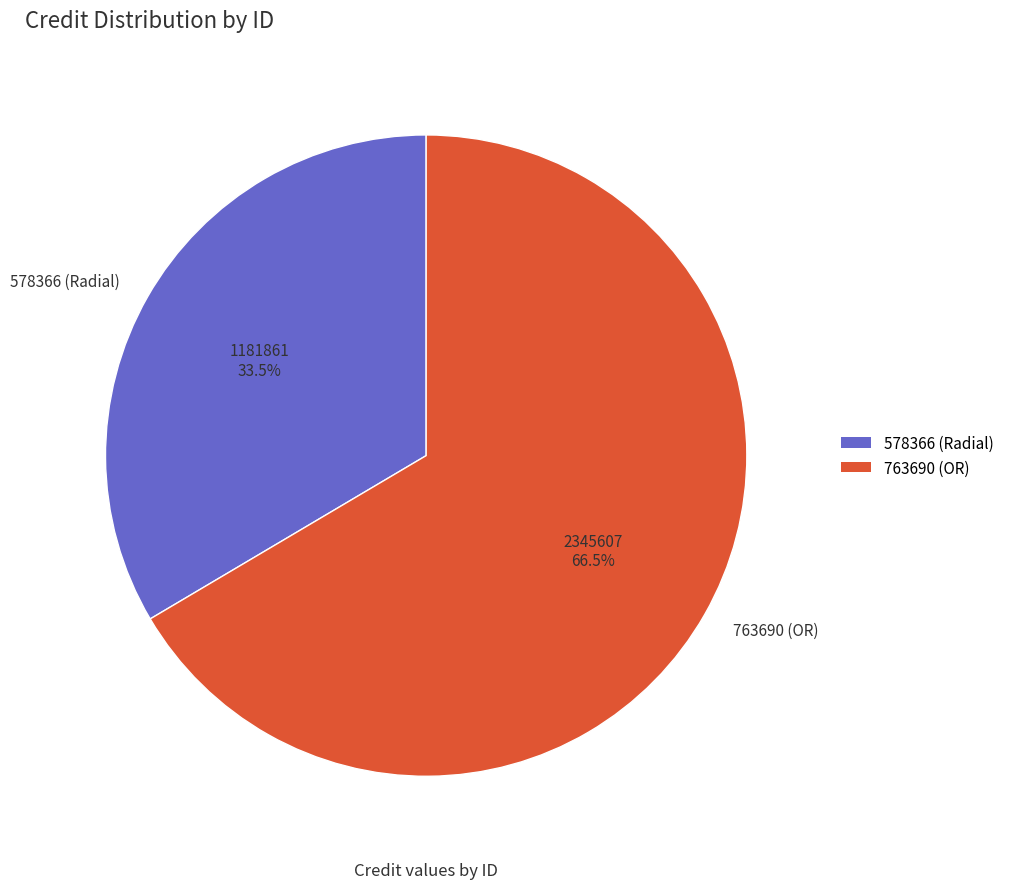

How many slices are in this pie chart?

2